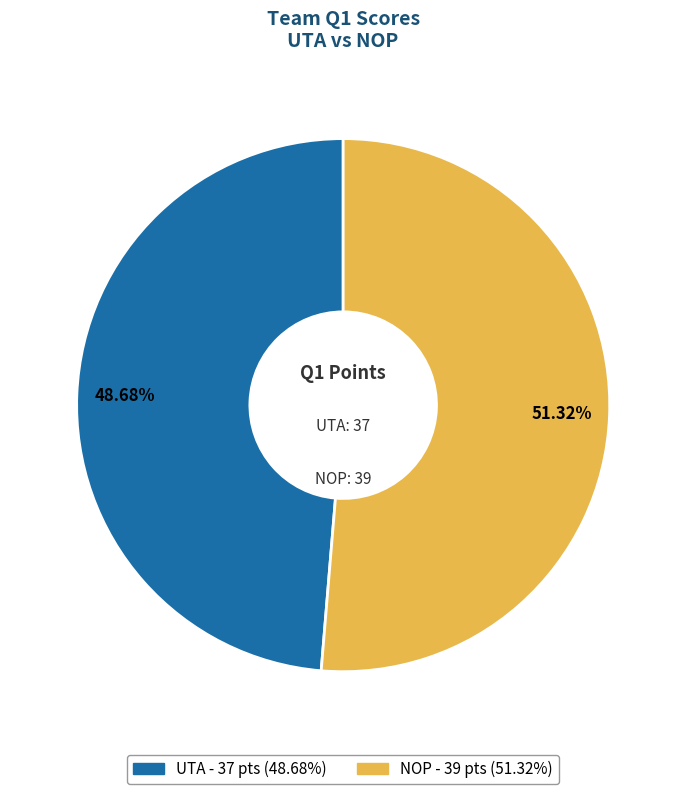

Combined, do NOP and UTA account for over 50%?

Yes